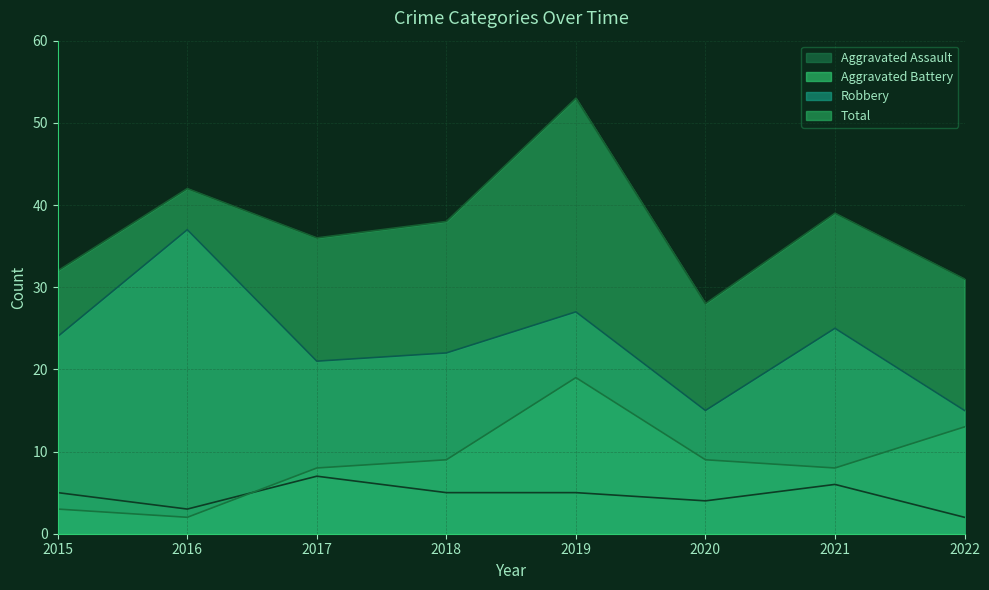

Reading left to right, transcribe all the data shown in this chart.

Aggravated Assault: 2015=5	2016=3	2017=7	2018=5	2019=5	2020=4	2021=6	2022=2
Aggravated Battery: 2015=3	2016=2	2017=8	2018=9	2019=19	2020=9	2021=8	2022=13
Robbery: 2015=24	2016=37	2017=21	2018=22	2019=27	2020=15	2021=25	2022=15
Total: 2015=32	2016=42	2017=36	2018=38	2019=53	2020=28	2021=39	2022=31